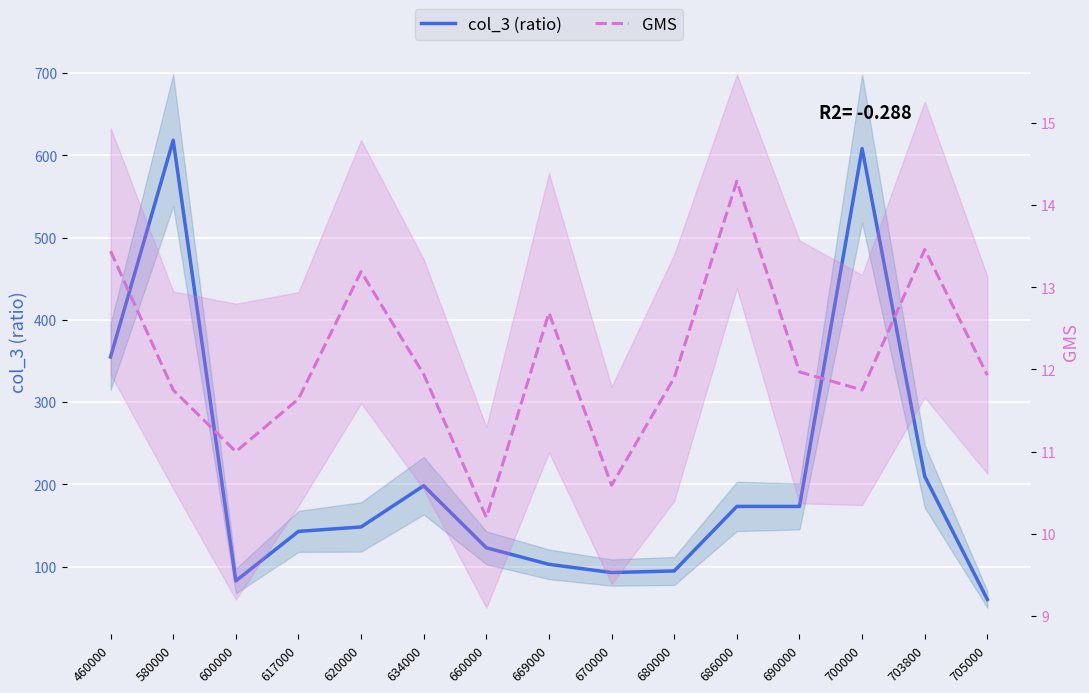

What value does the GMS series have at 700000?

11.8